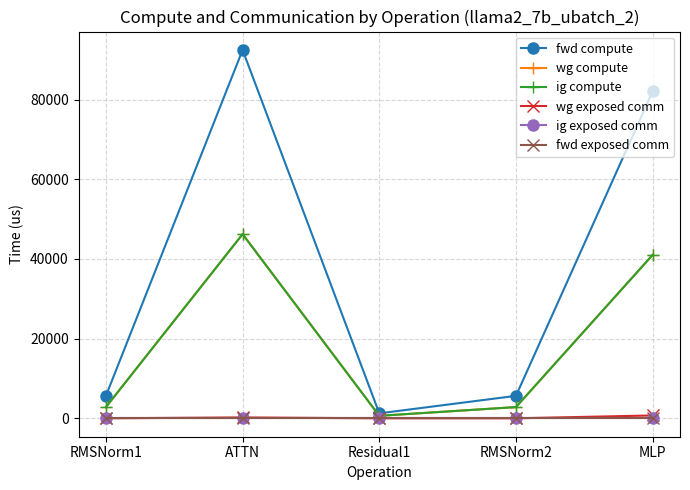

What is the difference between the ig compute values at ATTN and RMSNorm2?

43401.2